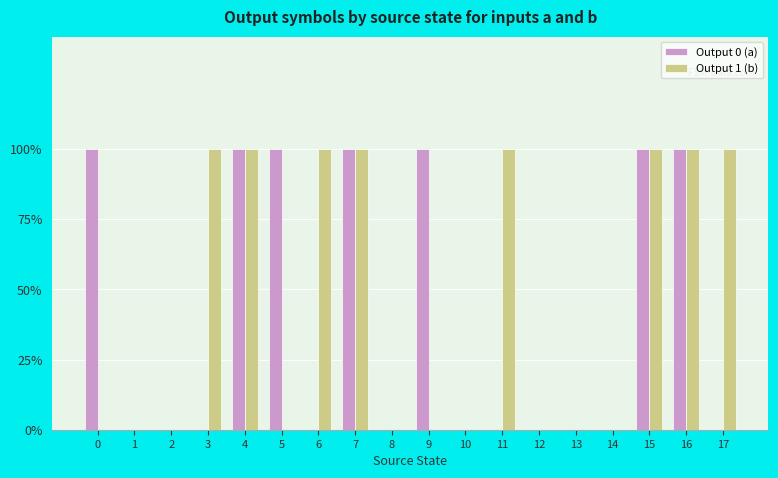

What is the greatest value displayed?

1